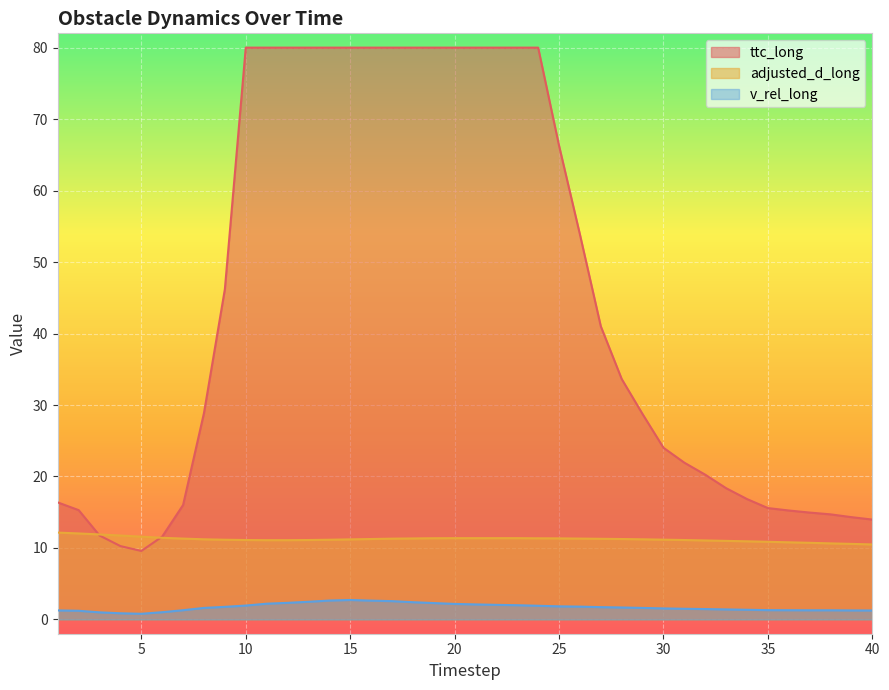

How many data points does each series have?

40